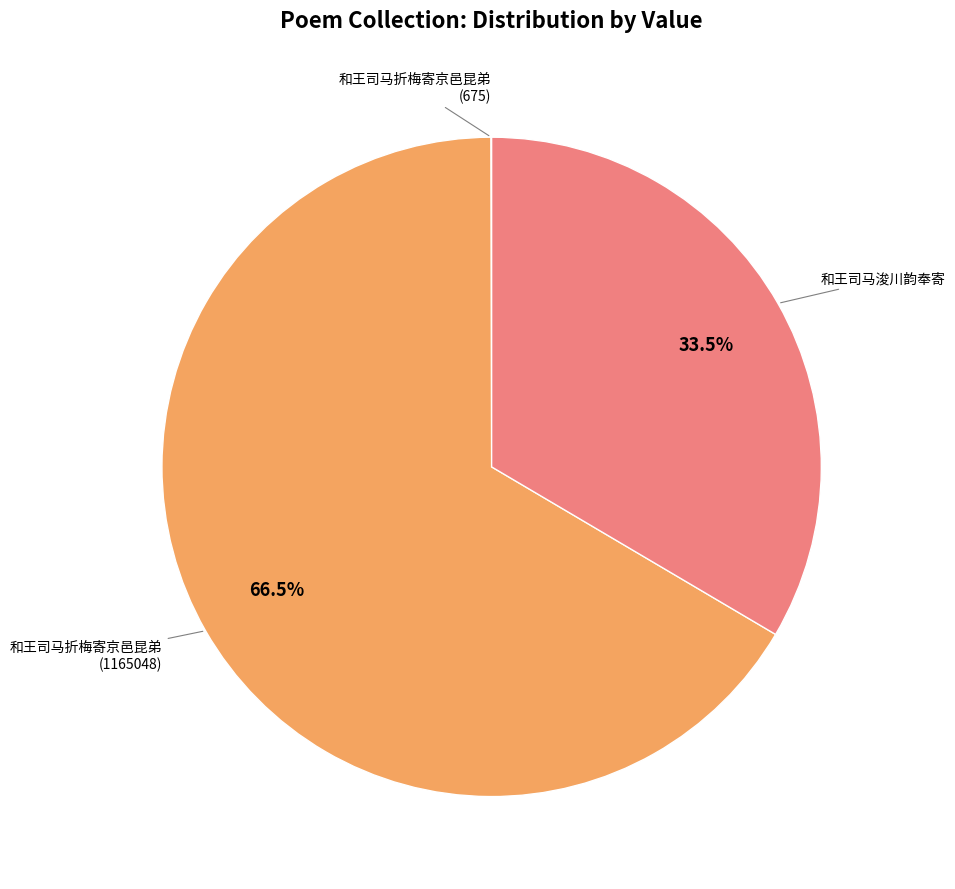

What is the largest slice in the pie chart?

和王司马折梅寄京邑昆弟 (1165048)